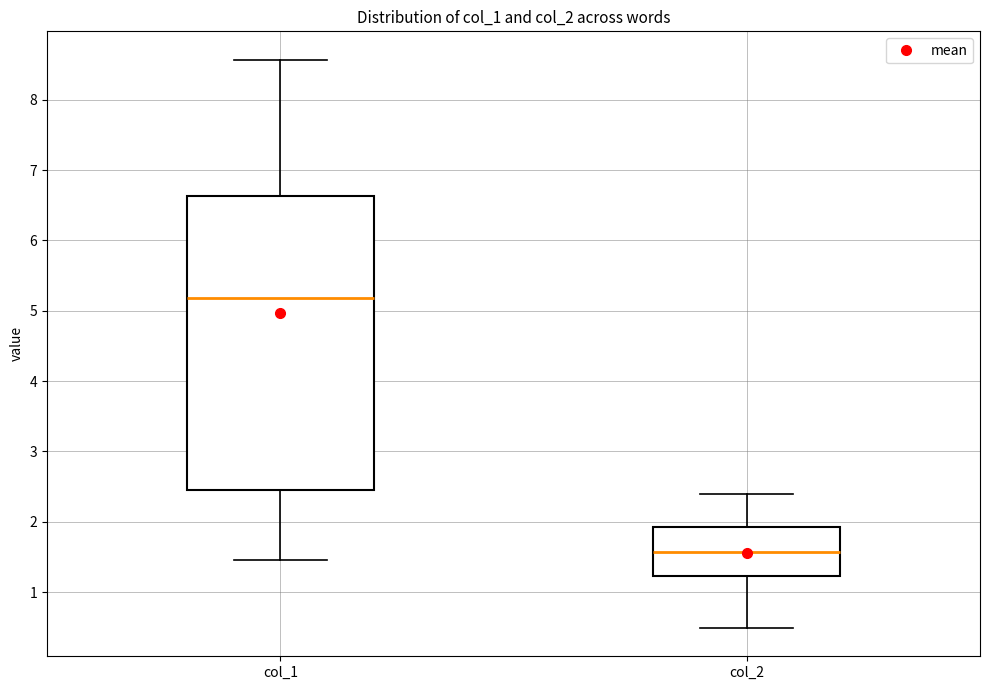

Reading left to right, transcribe this box plot: for each box, give where its median line is, the range the box spans, and where its two whiskers end, as read against the y-axis. The values are not printed on the chart, so give them approximately, as read against the axis.

col_1: median 5.2, box 2.5 to 6.6, whiskers 1.5 to 8.6
col_2: median 1.6, box 1.2 to 1.9, whiskers 0.5 to 2.4